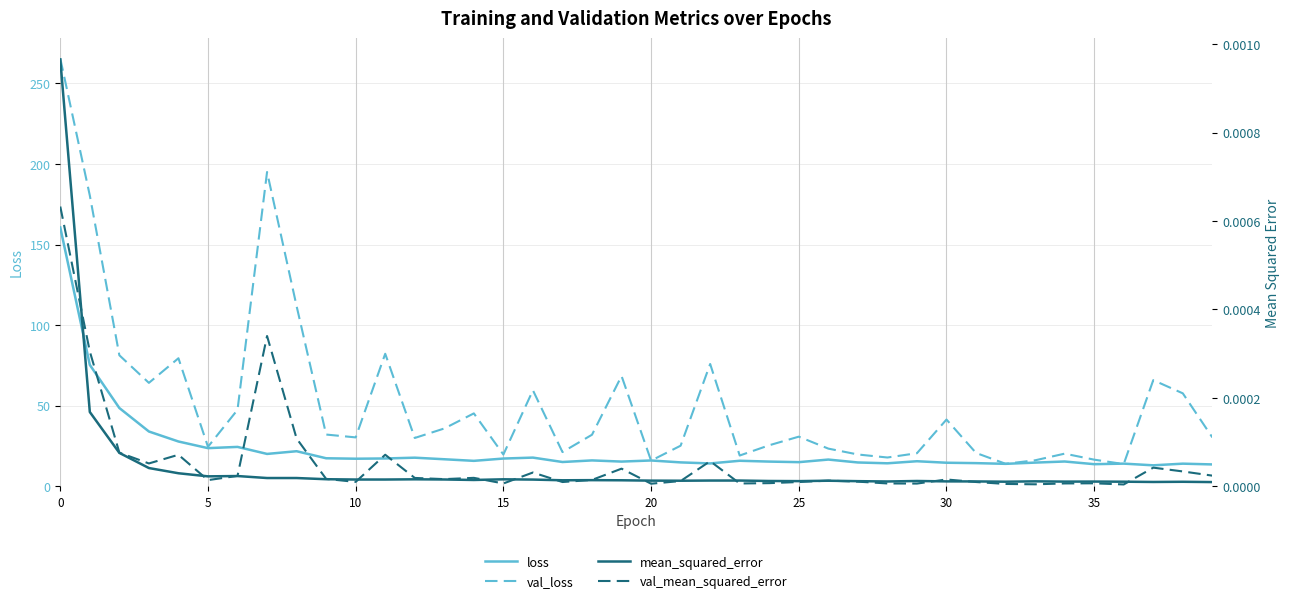

The value of val_mean_squared_error at 10 is 0.0. True or false?

True